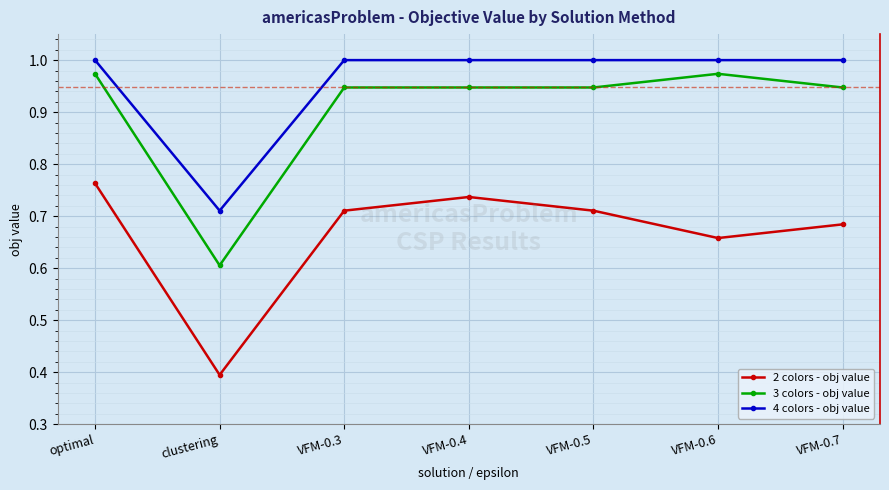

True or false: 3 colors - obj value and 4 colors - obj value cross at least once.

False